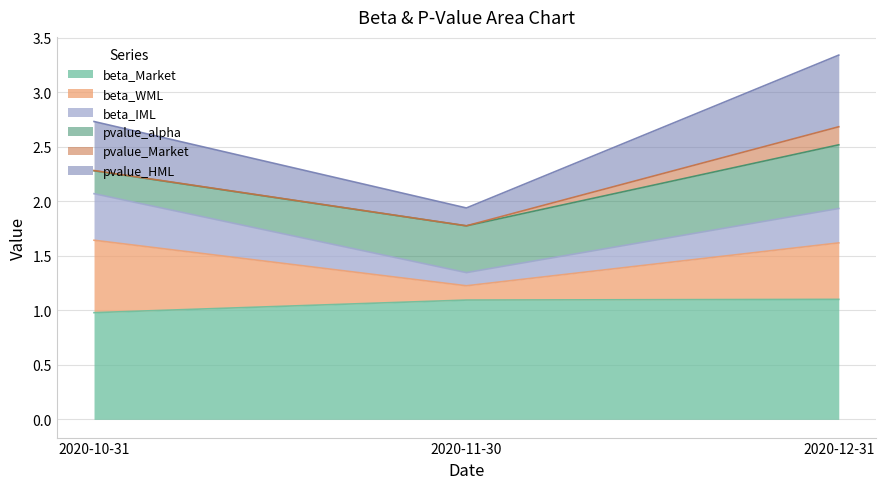

Is the value of beta_Market at 2020-11-30 greater than the value of pvalue_HML at 2020-12-31?

No